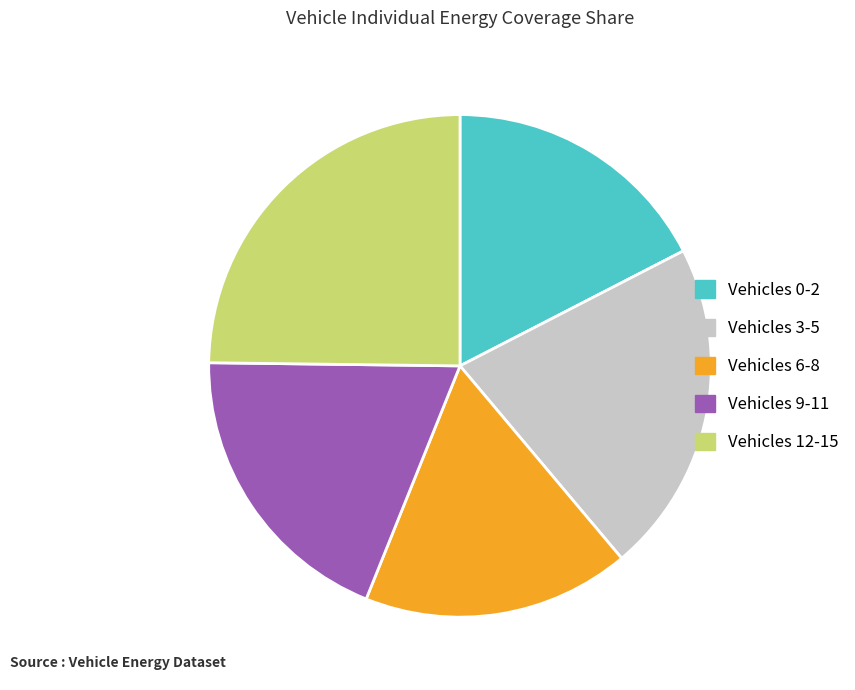

Between Vehicles 0-2 and Vehicles 3-5, which is larger?

Vehicles 3-5